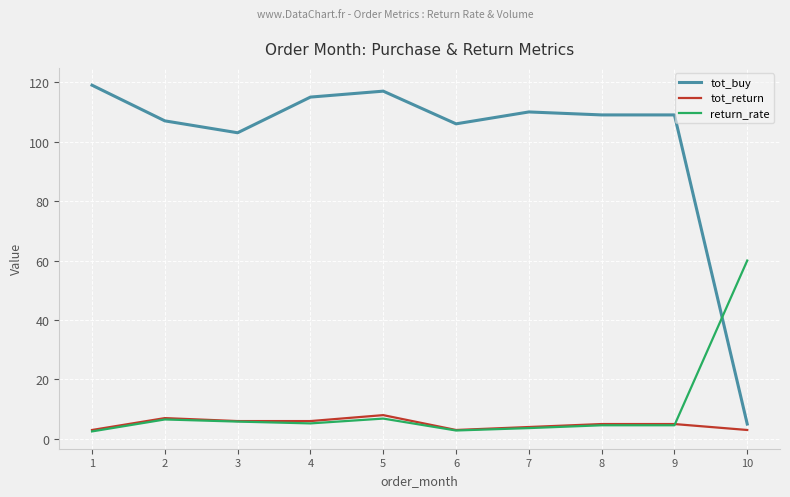

How many categories are shown in the chart?

10